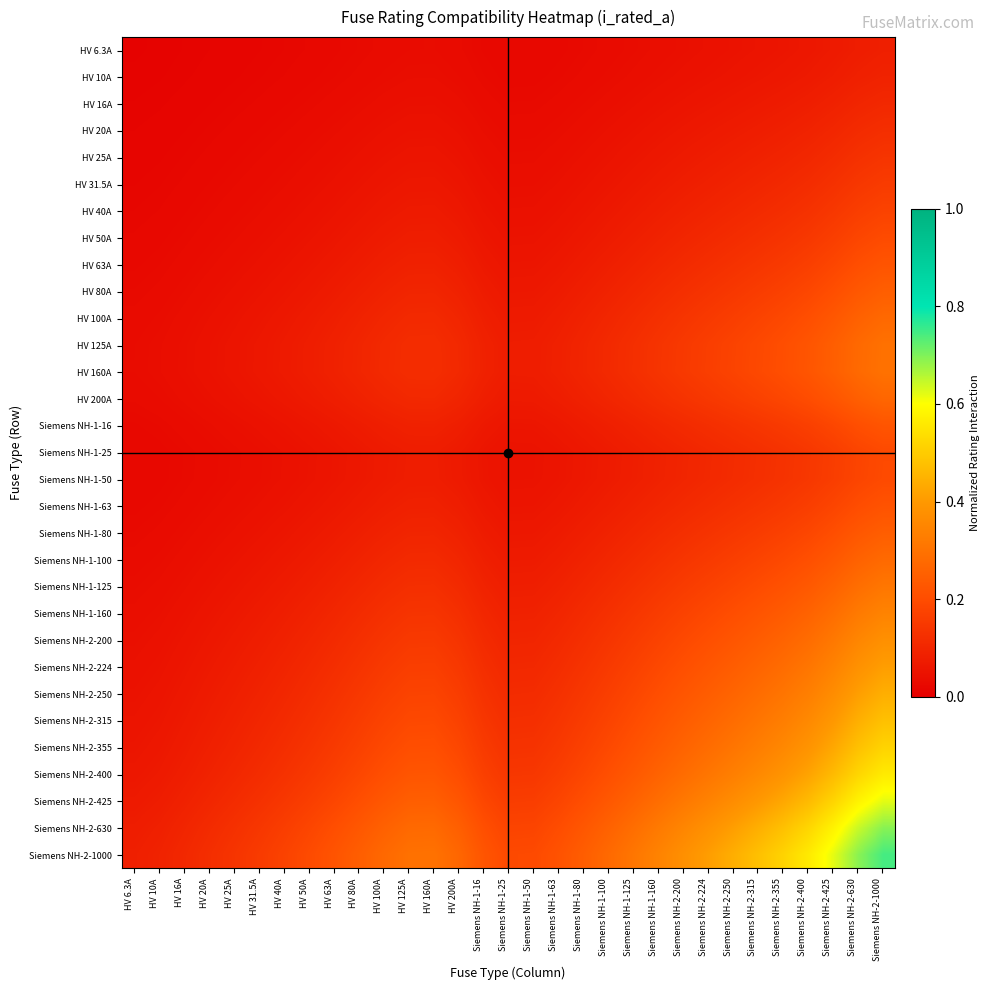

Reading right to left, transcribe all the data shown in this chart.

HV 6.3A: Siemens NH-2-1000=0.1	Siemens NH-2-630=0.1	Siemens NH-2-425=0.1	Siemens NH-2-400=0.1	Siemens NH-2-355=0.1	Siemens NH-2-315=0.1	Siemens NH-2-250=0.0	Siemens NH-2-224=0.0	Siemens NH-2-200=0.0	Siemens NH-1-160=0.0	Siemens NH-1-125=0.0	Siemens NH-1-100=0.0	Siemens NH-1-80=0.0	Siemens NH-1-63=0.0	Siemens NH-1-50=0.0	Siemens NH-1-25=0.0	Siemens NH-1-16=0.0	HV 200A=0.0	HV 160A=0.0	HV 125A=0.0	HV 100A=0.0	HV 80A=0.0	HV 63A=0.0	HV 50A=0.0	HV 40A=0.0	HV 31.5A=0.0	HV 25A=0.0	HV 20A=0.0	HV 16A=0.0	HV 10A=0.0	HV 6.3A=0.0
HV 10A: Siemens NH-2-1000=0.1	Siemens NH-2-630=0.1	Siemens NH-2-425=0.1	Siemens NH-2-400=0.1	Siemens NH-2-355=0.1	Siemens NH-2-315=0.1	Siemens NH-2-250=0.1	Siemens NH-2-224=0.1	Siemens NH-2-200=0.0	Siemens NH-1-160=0.0	Siemens NH-1-125=0.0	Siemens NH-1-100=0.0	Siemens NH-1-80=0.0	Siemens NH-1-63=0.0	Siemens NH-1-50=0.0	Siemens NH-1-25=0.0	Siemens NH-1-16=0.0	HV 200A=0.0	HV 160A=0.0	HV 125A=0.0	HV 100A=0.0	HV 80A=0.0	HV 63A=0.0	HV 50A=0.0	HV 40A=0.0	HV 31.5A=0.0	HV 25A=0.0	HV 20A=0.0	HV 16A=0.0	HV 10A=0.0	HV 6.3A=0.0
HV 16A: Siemens NH-2-1000=0.1	Siemens NH-2-630=0.1	Siemens NH-2-425=0.1	Siemens NH-2-400=0.1	Siemens NH-2-355=0.1	Siemens NH-2-315=0.1	Siemens NH-2-250=0.1	Siemens NH-2-224=0.1	Siemens NH-2-200=0.1	Siemens NH-1-160=0.0	Siemens NH-1-125=0.0	Siemens NH-1-100=0.0	Siemens NH-1-80=0.0	Siemens NH-1-63=0.0	Siemens NH-1-50=0.0	Siemens NH-1-25=0.0	Siemens NH-1-16=0.0	HV 200A=0.0	HV 160A=0.0	HV 125A=0.0	HV 100A=0.0	HV 80A=0.0	HV 63A=0.0	HV 50A=0.0	HV 40A=0.0	HV 31.5A=0.0	HV 25A=0.0	HV 20A=0.0	HV 16A=0.0	HV 10A=0.0	HV 6.3A=0.0
HV 20A: Siemens NH-2-1000=0.1	Siemens NH-2-630=0.1	Siemens NH-2-425=0.1	Siemens NH-2-400=0.1	Siemens NH-2-355=0.1	Siemens NH-2-315=0.1	Siemens NH-2-250=0.1	Siemens NH-2-224=0.1	Siemens NH-2-200=0.1	Siemens NH-1-160=0.1	Siemens NH-1-125=0.1	Siemens NH-1-100=0.0	Siemens NH-1-80=0.0	Siemens NH-1-63=0.0	Siemens NH-1-50=0.0	Siemens NH-1-25=0.0	Siemens NH-1-16=0.0	HV 200A=0.0	HV 160A=0.0	HV 125A=0.0	HV 100A=0.0	HV 80A=0.0	HV 63A=0.0	HV 50A=0.0	HV 40A=0.0	HV 31.5A=0.0	HV 25A=0.0	HV 20A=0.0	HV 16A=0.0	HV 10A=0.0	HV 6.3A=0.0
HV 25A: Siemens NH-2-1000=0.1	Siemens NH-2-630=0.1	Siemens NH-2-425=0.1	Siemens NH-2-400=0.1	Siemens NH-2-355=0.1	Siemens NH-2-315=0.1	Siemens NH-2-250=0.1	Siemens NH-2-224=0.1	Siemens NH-2-200=0.1	Siemens NH-1-160=0.1	Siemens NH-1-125=0.1	Siemens NH-1-100=0.1	Siemens NH-1-80=0.0	Siemens NH-1-63=0.0	Siemens NH-1-50=0.0	Siemens NH-1-25=0.0	Siemens NH-1-16=0.0	HV 200A=0.0	HV 160A=0.1	HV 125A=0.1	HV 100A=0.1	HV 80A=0.0	HV 63A=0.0	HV 50A=0.0	HV 40A=0.0	HV 31.5A=0.0	HV 25A=0.0	HV 20A=0.0	HV 16A=0.0	HV 10A=0.0	HV 6.3A=0.0
HV 31.5A: Siemens NH-2-1000=0.2	Siemens NH-2-630=0.1	Siemens NH-2-425=0.1	Siemens NH-2-400=0.1	Siemens NH-2-355=0.1	Siemens NH-2-315=0.1	Siemens NH-2-250=0.1	Siemens NH-2-224=0.1	Siemens NH-2-200=0.1	Siemens NH-1-160=0.1	Siemens NH-1-125=0.1	Siemens NH-1-100=0.1	Siemens NH-1-80=0.1	Siemens NH-1-63=0.0	Siemens NH-1-50=0.0	Siemens NH-1-25=0.0	Siemens NH-1-16=0.0	HV 200A=0.1	HV 160A=0.1	HV 125A=0.1	HV 100A=0.1	HV 80A=0.1	HV 63A=0.0	HV 50A=0.0	HV 40A=0.0	HV 31.5A=0.0	HV 25A=0.0	HV 20A=0.0	HV 16A=0.0	HV 10A=0.0	HV 6.3A=0.0
HV 40A: Siemens NH-2-1000=0.2	Siemens NH-2-630=0.2	Siemens NH-2-425=0.1	Siemens NH-2-400=0.1	Siemens NH-2-355=0.1	Siemens NH-2-315=0.1	Siemens NH-2-250=0.1	Siemens NH-2-224=0.1	Siemens NH-2-200=0.1	Siemens NH-1-160=0.1	Siemens NH-1-125=0.1	Siemens NH-1-100=0.1	Siemens NH-1-80=0.1	Siemens NH-1-63=0.1	Siemens NH-1-50=0.0	Siemens NH-1-25=0.0	Siemens NH-1-16=0.1	HV 200A=0.1	HV 160A=0.1	HV 125A=0.1	HV 100A=0.1	HV 80A=0.1	HV 63A=0.1	HV 50A=0.0	HV 40A=0.0	HV 31.5A=0.0	HV 25A=0.0	HV 20A=0.0	HV 16A=0.0	HV 10A=0.0	HV 6.3A=0.0
HV 50A: Siemens NH-2-1000=0.2	Siemens NH-2-630=0.2	Siemens NH-2-425=0.2	Siemens NH-2-400=0.1	Siemens NH-2-355=0.1	Siemens NH-2-315=0.1	Siemens NH-2-250=0.1	Siemens NH-2-224=0.1	Siemens NH-2-200=0.1	Siemens NH-1-160=0.1	Siemens NH-1-125=0.1	Siemens NH-1-100=0.1	Siemens NH-1-80=0.1	Siemens NH-1-63=0.1	Siemens NH-1-50=0.1	Siemens NH-1-25=0.1	Siemens NH-1-16=0.1	HV 200A=0.1	HV 160A=0.1	HV 125A=0.1	HV 100A=0.1	HV 80A=0.1	HV 63A=0.1	HV 50A=0.1	HV 40A=0.0	HV 31.5A=0.0	HV 25A=0.0	HV 20A=0.0	HV 16A=0.0	HV 10A=0.0	HV 6.3A=0.0
HV 63A: Siemens NH-2-1000=0.2	Siemens NH-2-630=0.2	Siemens NH-2-425=0.2	Siemens NH-2-400=0.2	Siemens NH-2-355=0.2	Siemens NH-2-315=0.1	Siemens NH-2-250=0.1	Siemens NH-2-224=0.1	Siemens NH-2-200=0.1	Siemens NH-1-160=0.1	Siemens NH-1-125=0.1	Siemens NH-1-100=0.1	Siemens NH-1-80=0.1	Siemens NH-1-63=0.1	Siemens NH-1-50=0.1	Siemens NH-1-25=0.1	Siemens NH-1-16=0.1	HV 200A=0.1	HV 160A=0.1	HV 125A=0.1	HV 100A=0.1	HV 80A=0.1	HV 63A=0.1	HV 50A=0.1	HV 40A=0.1	HV 31.5A=0.0	HV 25A=0.0	HV 20A=0.0	HV 16A=0.0	HV 10A=0.0	HV 6.3A=0.0
HV 80A: Siemens NH-2-1000=0.2	Siemens NH-2-630=0.2	Siemens NH-2-425=0.2	Siemens NH-2-400=0.2	Siemens NH-2-355=0.2	Siemens NH-2-315=0.2	Siemens NH-2-250=0.1	Siemens NH-2-224=0.1	Siemens NH-2-200=0.1	Siemens NH-1-160=0.1	Siemens NH-1-125=0.1	Siemens NH-1-100=0.1	Siemens NH-1-80=0.1	Siemens NH-1-63=0.1	Siemens NH-1-50=0.1	Siemens NH-1-25=0.1	Siemens NH-1-16=0.1	HV 200A=0.1	HV 160A=0.1	HV 125A=0.1	HV 100A=0.1	HV 80A=0.1	HV 63A=0.1	HV 50A=0.1	HV 40A=0.1	HV 31.5A=0.1	HV 25A=0.0	HV 20A=0.0	HV 16A=0.0	HV 10A=0.0	HV 6.3A=0.0
HV 100A: Siemens NH-2-1000=0.3	Siemens NH-2-630=0.3	Siemens NH-2-425=0.2	Siemens NH-2-400=0.2	Siemens NH-2-355=0.2	Siemens NH-2-315=0.2	Siemens NH-2-250=0.2	Siemens NH-2-224=0.2	Siemens NH-2-200=0.1	Siemens NH-1-160=0.1	Siemens NH-1-125=0.1	Siemens NH-1-100=0.1	Siemens NH-1-80=0.1	Siemens NH-1-63=0.1	Siemens NH-1-50=0.1	Siemens NH-1-25=0.1	Siemens NH-1-16=0.1	HV 200A=0.1	HV 160A=0.1	HV 125A=0.1	HV 100A=0.1	HV 80A=0.1	HV 63A=0.1	HV 50A=0.1	HV 40A=0.1	HV 31.5A=0.1	HV 25A=0.1	HV 20A=0.0	HV 16A=0.0	HV 10A=0.0	HV 6.3A=0.0
HV 125A: Siemens NH-2-1000=0.3	Siemens NH-2-630=0.3	Siemens NH-2-425=0.2	Siemens NH-2-400=0.2	Siemens NH-2-355=0.2	Siemens NH-2-315=0.2	Siemens NH-2-250=0.2	Siemens NH-2-224=0.2	Siemens NH-2-200=0.2	Siemens NH-1-160=0.1	Siemens NH-1-125=0.1	Siemens NH-1-100=0.1	Siemens NH-1-80=0.1	Siemens NH-1-63=0.1	Siemens NH-1-50=0.1	Siemens NH-1-25=0.1	Siemens NH-1-16=0.1	HV 200A=0.1	HV 160A=0.1	HV 125A=0.1	HV 100A=0.1	HV 80A=0.1	HV 63A=0.1	HV 50A=0.1	HV 40A=0.1	HV 31.5A=0.1	HV 25A=0.1	HV 20A=0.0	HV 16A=0.0	HV 10A=0.0	HV 6.3A=0.0
HV 160A: Siemens NH-2-1000=0.3	Siemens NH-2-630=0.3	Siemens NH-2-425=0.2	Siemens NH-2-400=0.2	Siemens NH-2-355=0.2	Siemens NH-2-315=0.2	Siemens NH-2-250=0.2	Siemens NH-2-224=0.2	Siemens NH-2-200=0.2	Siemens NH-1-160=0.1	Siemens NH-1-125=0.1	Siemens NH-1-100=0.1	Siemens NH-1-80=0.1	Siemens NH-1-63=0.1	Siemens NH-1-50=0.1	Siemens NH-1-25=0.1	Siemens NH-1-16=0.1	HV 200A=0.1	HV 160A=0.1	HV 125A=0.1	HV 100A=0.1	HV 80A=0.1	HV 63A=0.1	HV 50A=0.1	HV 40A=0.1	HV 31.5A=0.1	HV 25A=0.1	HV 20A=0.0	HV 16A=0.0	HV 10A=0.0	HV 6.3A=0.0
HV 200A: Siemens NH-2-1000=0.3	Siemens NH-2-630=0.2	Siemens NH-2-425=0.2	Siemens NH-2-400=0.2	Siemens NH-2-355=0.2	Siemens NH-2-315=0.2	Siemens NH-2-250=0.2	Siemens NH-2-224=0.1	Siemens NH-2-200=0.1	Siemens NH-1-160=0.1	Siemens NH-1-125=0.1	Siemens NH-1-100=0.1	Siemens NH-1-80=0.1	Siemens NH-1-63=0.1	Siemens NH-1-50=0.1	Siemens NH-1-25=0.1	Siemens NH-1-16=0.1	HV 200A=0.1	HV 160A=0.1	HV 125A=0.1	HV 100A=0.1	HV 80A=0.1	HV 63A=0.1	HV 50A=0.1	HV 40A=0.1	HV 31.5A=0.1	HV 25A=0.0	HV 20A=0.0	HV 16A=0.0	HV 10A=0.0	HV 6.3A=0.0
Siemens NH-1-16: Siemens NH-2-1000=0.2	Siemens NH-2-630=0.2	Siemens NH-2-425=0.2	Siemens NH-2-400=0.2	Siemens NH-2-355=0.2	Siemens NH-2-315=0.1	Siemens NH-2-250=0.1	Siemens NH-2-224=0.1	Siemens NH-2-200=0.1	Siemens NH-1-160=0.1	Siemens NH-1-125=0.1	Siemens NH-1-100=0.1	Siemens NH-1-80=0.1	Siemens NH-1-63=0.1	Siemens NH-1-50=0.1	Siemens NH-1-25=0.1	Siemens NH-1-16=0.1	HV 200A=0.1	HV 160A=0.1	HV 125A=0.1	HV 100A=0.1	HV 80A=0.1	HV 63A=0.1	HV 50A=0.1	HV 40A=0.1	HV 31.5A=0.0	HV 25A=0.0	HV 20A=0.0	HV 16A=0.0	HV 10A=0.0	HV 6.3A=0.0
Siemens NH-1-25: Siemens NH-2-1000=0.2	Siemens NH-2-630=0.2	Siemens NH-2-425=0.2	Siemens NH-2-400=0.1	Siemens NH-2-355=0.1	Siemens NH-2-315=0.1	Siemens NH-2-250=0.1	Siemens NH-2-224=0.1	Siemens NH-2-200=0.1	Siemens NH-1-160=0.1	Siemens NH-1-125=0.1	Siemens NH-1-100=0.1	Siemens NH-1-80=0.1	Siemens NH-1-63=0.1	Siemens NH-1-50=0.1	Siemens NH-1-25=0.0	Siemens NH-1-16=0.1	HV 200A=0.1	HV 160A=0.1	HV 125A=0.1	HV 100A=0.1	HV 80A=0.1	HV 63A=0.1	HV 50A=0.1	HV 40A=0.0	HV 31.5A=0.0	HV 25A=0.0	HV 20A=0.0	HV 16A=0.0	HV 10A=0.0	HV 6.3A=0.0
Siemens NH-1-50: Siemens NH-2-1000=0.2	Siemens NH-2-630=0.2	Siemens NH-2-425=0.2	Siemens NH-2-400=0.1	Siemens NH-2-355=0.1	Siemens NH-2-315=0.1	Siemens NH-2-250=0.1	Siemens NH-2-224=0.1	Siemens NH-2-200=0.1	Siemens NH-1-160=0.1	Siemens NH-1-125=0.1	Siemens NH-1-100=0.1	Siemens NH-1-80=0.1	Siemens NH-1-63=0.1	Siemens NH-1-50=0.1	Siemens NH-1-25=0.1	Siemens NH-1-16=0.1	HV 200A=0.1	HV 160A=0.1	HV 125A=0.1	HV 100A=0.1	HV 80A=0.1	HV 63A=0.1	HV 50A=0.1	HV 40A=0.0	HV 31.5A=0.0	HV 25A=0.0	HV 20A=0.0	HV 16A=0.0	HV 10A=0.0	HV 6.3A=0.0
Siemens NH-1-63: Siemens NH-2-1000=0.2	Siemens NH-2-630=0.2	Siemens NH-2-425=0.2	Siemens NH-2-400=0.2	Siemens NH-2-355=0.1	Siemens NH-2-315=0.1	Siemens NH-2-250=0.1	Siemens NH-2-224=0.1	Siemens NH-2-200=0.1	Siemens NH-1-160=0.1	Siemens NH-1-125=0.1	Siemens NH-1-100=0.1	Siemens NH-1-80=0.1	Siemens NH-1-63=0.1	Siemens NH-1-50=0.1	Siemens NH-1-25=0.1	Siemens NH-1-16=0.1	HV 200A=0.1	HV 160A=0.1	HV 125A=0.1	HV 100A=0.1	HV 80A=0.1	HV 63A=0.1	HV 50A=0.1	HV 40A=0.1	HV 31.5A=0.0	HV 25A=0.0	HV 20A=0.0	HV 16A=0.0	HV 10A=0.0	HV 6.3A=0.0
Siemens NH-1-80: Siemens NH-2-1000=0.2	Siemens NH-2-630=0.2	Siemens NH-2-425=0.2	Siemens NH-2-400=0.2	Siemens NH-2-355=0.2	Siemens NH-2-315=0.2	Siemens NH-2-250=0.1	Siemens NH-2-224=0.1	Siemens NH-2-200=0.1	Siemens NH-1-160=0.1	Siemens NH-1-125=0.1	Siemens NH-1-100=0.1	Siemens NH-1-80=0.1	Siemens NH-1-63=0.1	Siemens NH-1-50=0.1	Siemens NH-1-25=0.1	Siemens NH-1-16=0.1	HV 200A=0.1	HV 160A=0.1	HV 125A=0.1	HV 100A=0.1	HV 80A=0.1	HV 63A=0.1	HV 50A=0.1	HV 40A=0.1	HV 31.5A=0.1	HV 25A=0.0	HV 20A=0.0	HV 16A=0.0	HV 10A=0.0	HV 6.3A=0.0
Siemens NH-1-100: Siemens NH-2-1000=0.3	Siemens NH-2-630=0.3	Siemens NH-2-425=0.2	Siemens NH-2-400=0.2	Siemens NH-2-355=0.2	Siemens NH-2-315=0.2	Siemens NH-2-250=0.2	Siemens NH-2-224=0.2	Siemens NH-2-200=0.1	Siemens NH-1-160=0.1	Siemens NH-1-125=0.1	Siemens NH-1-100=0.1	Siemens NH-1-80=0.1	Siemens NH-1-63=0.1	Siemens NH-1-50=0.1	Siemens NH-1-25=0.1	Siemens NH-1-16=0.1	HV 200A=0.1	HV 160A=0.1	HV 125A=0.1	HV 100A=0.1	HV 80A=0.1	HV 63A=0.1	HV 50A=0.1	HV 40A=0.1	HV 31.5A=0.1	HV 25A=0.1	HV 20A=0.0	HV 16A=0.0	HV 10A=0.0	HV 6.3A=0.0
Siemens NH-1-125: Siemens NH-2-1000=0.3	Siemens NH-2-630=0.3	Siemens NH-2-425=0.3	Siemens NH-2-400=0.2	Siemens NH-2-355=0.2	Siemens NH-2-315=0.2	Siemens NH-2-250=0.2	Siemens NH-2-224=0.2	Siemens NH-2-200=0.2	Siemens NH-1-160=0.1	Siemens NH-1-125=0.1	Siemens NH-1-100=0.1	Siemens NH-1-80=0.1	Siemens NH-1-63=0.1	Siemens NH-1-50=0.1	Siemens NH-1-25=0.1	Siemens NH-1-16=0.1	HV 200A=0.1	HV 160A=0.1	HV 125A=0.1	HV 100A=0.1	HV 80A=0.1	HV 63A=0.1	HV 50A=0.1	HV 40A=0.1	HV 31.5A=0.1	HV 25A=0.1	HV 20A=0.1	HV 16A=0.0	HV 10A=0.0	HV 6.3A=0.0
Siemens NH-1-160: Siemens NH-2-1000=0.3	Siemens NH-2-630=0.3	Siemens NH-2-425=0.3	Siemens NH-2-400=0.3	Siemens NH-2-355=0.2	Siemens NH-2-315=0.2	Siemens NH-2-250=0.2	Siemens NH-2-224=0.2	Siemens NH-2-200=0.2	Siemens NH-1-160=0.2	Siemens NH-1-125=0.1	Siemens NH-1-100=0.1	Siemens NH-1-80=0.1	Siemens NH-1-63=0.1	Siemens NH-1-50=0.1	Siemens NH-1-25=0.1	Siemens NH-1-16=0.1	HV 200A=0.1	HV 160A=0.1	HV 125A=0.1	HV 100A=0.1	HV 80A=0.1	HV 63A=0.1	HV 50A=0.1	HV 40A=0.1	HV 31.5A=0.1	HV 25A=0.1	HV 20A=0.1	HV 16A=0.0	HV 10A=0.0	HV 6.3A=0.0
Siemens NH-2-200: Siemens NH-2-1000=0.4	Siemens NH-2-630=0.4	Siemens NH-2-425=0.3	Siemens NH-2-400=0.3	Siemens NH-2-355=0.3	Siemens NH-2-315=0.2	Siemens NH-2-250=0.2	Siemens NH-2-224=0.2	Siemens NH-2-200=0.2	Siemens NH-1-160=0.2	Siemens NH-1-125=0.2	Siemens NH-1-100=0.1	Siemens NH-1-80=0.1	Siemens NH-1-63=0.1	Siemens NH-1-50=0.1	Siemens NH-1-25=0.1	Siemens NH-1-16=0.1	HV 200A=0.1	HV 160A=0.2	HV 125A=0.2	HV 100A=0.1	HV 80A=0.1	HV 63A=0.1	HV 50A=0.1	HV 40A=0.1	HV 31.5A=0.1	HV 25A=0.1	HV 20A=0.1	HV 16A=0.1	HV 10A=0.0	HV 6.3A=0.0
Siemens NH-2-224: Siemens NH-2-1000=0.4	Siemens NH-2-630=0.4	Siemens NH-2-425=0.3	Siemens NH-2-400=0.3	Siemens NH-2-355=0.3	Siemens NH-2-315=0.3	Siemens NH-2-250=0.2	Siemens NH-2-224=0.2	Siemens NH-2-200=0.2	Siemens NH-1-160=0.2	Siemens NH-1-125=0.2	Siemens NH-1-100=0.2	Siemens NH-1-80=0.1	Siemens NH-1-63=0.1	Siemens NH-1-50=0.1	Siemens NH-1-25=0.1	Siemens NH-1-16=0.1	HV 200A=0.1	HV 160A=0.2	HV 125A=0.2	HV 100A=0.2	HV 80A=0.1	HV 63A=0.1	HV 50A=0.1	HV 40A=0.1	HV 31.5A=0.1	HV 25A=0.1	HV 20A=0.1	HV 16A=0.1	HV 10A=0.1	HV 6.3A=0.0
Siemens NH-2-250: Siemens NH-2-1000=0.4	Siemens NH-2-630=0.4	Siemens NH-2-425=0.4	Siemens NH-2-400=0.3	Siemens NH-2-355=0.3	Siemens NH-2-315=0.3	Siemens NH-2-250=0.3	Siemens NH-2-224=0.2	Siemens NH-2-200=0.2	Siemens NH-1-160=0.2	Siemens NH-1-125=0.2	Siemens NH-1-100=0.2	Siemens NH-1-80=0.1	Siemens NH-1-63=0.1	Siemens NH-1-50=0.1	Siemens NH-1-25=0.1	Siemens NH-1-16=0.1	HV 200A=0.2	HV 160A=0.2	HV 125A=0.2	HV 100A=0.2	HV 80A=0.1	HV 63A=0.1	HV 50A=0.1	HV 40A=0.1	HV 31.5A=0.1	HV 25A=0.1	HV 20A=0.1	HV 16A=0.1	HV 10A=0.1	HV 6.3A=0.0
Siemens NH-2-315: Siemens NH-2-1000=0.5	Siemens NH-2-630=0.4	Siemens NH-2-425=0.4	Siemens NH-2-400=0.4	Siemens NH-2-355=0.3	Siemens NH-2-315=0.3	Siemens NH-2-250=0.3	Siemens NH-2-224=0.3	Siemens NH-2-200=0.2	Siemens NH-1-160=0.2	Siemens NH-1-125=0.2	Siemens NH-1-100=0.2	Siemens NH-1-80=0.2	Siemens NH-1-63=0.1	Siemens NH-1-50=0.1	Siemens NH-1-25=0.1	Siemens NH-1-16=0.1	HV 200A=0.2	HV 160A=0.2	HV 125A=0.2	HV 100A=0.2	HV 80A=0.2	HV 63A=0.1	HV 50A=0.1	HV 40A=0.1	HV 31.5A=0.1	HV 25A=0.1	HV 20A=0.1	HV 16A=0.1	HV 10A=0.1	HV 6.3A=0.1
Siemens NH-2-355: Siemens NH-2-1000=0.5	Siemens NH-2-630=0.5	Siemens NH-2-425=0.4	Siemens NH-2-400=0.4	Siemens NH-2-355=0.4	Siemens NH-2-315=0.3	Siemens NH-2-250=0.3	Siemens NH-2-224=0.3	Siemens NH-2-200=0.3	Siemens NH-1-160=0.2	Siemens NH-1-125=0.2	Siemens NH-1-100=0.2	Siemens NH-1-80=0.2	Siemens NH-1-63=0.1	Siemens NH-1-50=0.1	Siemens NH-1-25=0.1	Siemens NH-1-16=0.2	HV 200A=0.2	HV 160A=0.2	HV 125A=0.2	HV 100A=0.2	HV 80A=0.2	HV 63A=0.2	HV 50A=0.1	HV 40A=0.1	HV 31.5A=0.1	HV 25A=0.1	HV 20A=0.1	HV 16A=0.1	HV 10A=0.1	HV 6.3A=0.1
Siemens NH-2-400: Siemens NH-2-1000=0.6	Siemens NH-2-630=0.5	Siemens NH-2-425=0.5	Siemens NH-2-400=0.4	Siemens NH-2-355=0.4	Siemens NH-2-315=0.4	Siemens NH-2-250=0.3	Siemens NH-2-224=0.3	Siemens NH-2-200=0.3	Siemens NH-1-160=0.3	Siemens NH-1-125=0.2	Siemens NH-1-100=0.2	Siemens NH-1-80=0.2	Siemens NH-1-63=0.2	Siemens NH-1-50=0.1	Siemens NH-1-25=0.1	Siemens NH-1-16=0.2	HV 200A=0.2	HV 160A=0.2	HV 125A=0.2	HV 100A=0.2	HV 80A=0.2	HV 63A=0.2	HV 50A=0.1	HV 40A=0.1	HV 31.5A=0.1	HV 25A=0.1	HV 20A=0.1	HV 16A=0.1	HV 10A=0.1	HV 6.3A=0.1
Siemens NH-2-425: Siemens NH-2-1000=0.6	Siemens NH-2-630=0.6	Siemens NH-2-425=0.5	Siemens NH-2-400=0.5	Siemens NH-2-355=0.4	Siemens NH-2-315=0.4	Siemens NH-2-250=0.4	Siemens NH-2-224=0.3	Siemens NH-2-200=0.3	Siemens NH-1-160=0.3	Siemens NH-1-125=0.3	Siemens NH-1-100=0.2	Siemens NH-1-80=0.2	Siemens NH-1-63=0.2	Siemens NH-1-50=0.2	Siemens NH-1-25=0.2	Siemens NH-1-16=0.2	HV 200A=0.2	HV 160A=0.2	HV 125A=0.2	HV 100A=0.2	HV 80A=0.2	HV 63A=0.2	HV 50A=0.2	HV 40A=0.1	HV 31.5A=0.1	HV 25A=0.1	HV 20A=0.1	HV 16A=0.1	HV 10A=0.1	HV 6.3A=0.1
Siemens NH-2-630: Siemens NH-2-1000=0.7	Siemens NH-2-630=0.6	Siemens NH-2-425=0.6	Siemens NH-2-400=0.5	Siemens NH-2-355=0.5	Siemens NH-2-315=0.4	Siemens NH-2-250=0.4	Siemens NH-2-224=0.4	Siemens NH-2-200=0.4	Siemens NH-1-160=0.3	Siemens NH-1-125=0.3	Siemens NH-1-100=0.3	Siemens NH-1-80=0.2	Siemens NH-1-63=0.2	Siemens NH-1-50=0.2	Siemens NH-1-25=0.2	Siemens NH-1-16=0.2	HV 200A=0.2	HV 160A=0.3	HV 125A=0.3	HV 100A=0.3	HV 80A=0.2	HV 63A=0.2	HV 50A=0.2	HV 40A=0.2	HV 31.5A=0.1	HV 25A=0.1	HV 20A=0.1	HV 16A=0.1	HV 10A=0.1	HV 6.3A=0.1
Siemens NH-2-1000: Siemens NH-2-1000=0.7	Siemens NH-2-630=0.7	Siemens NH-2-425=0.6	Siemens NH-2-400=0.6	Siemens NH-2-355=0.5	Siemens NH-2-315=0.5	Siemens NH-2-250=0.4	Siemens NH-2-224=0.4	Siemens NH-2-200=0.4	Siemens NH-1-160=0.3	Siemens NH-1-125=0.3	Siemens NH-1-100=0.3	Siemens NH-1-80=0.2	Siemens NH-1-63=0.2	Siemens NH-1-50=0.2	Siemens NH-1-25=0.2	Siemens NH-1-16=0.2	HV 200A=0.3	HV 160A=0.3	HV 125A=0.3	HV 100A=0.3	HV 80A=0.2	HV 63A=0.2	HV 50A=0.2	HV 40A=0.2	HV 31.5A=0.2	HV 25A=0.1	HV 20A=0.1	HV 16A=0.1	HV 10A=0.1	HV 6.3A=0.1